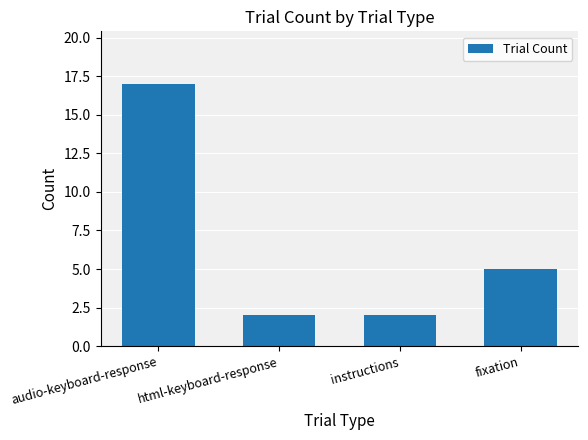

What is the sum of all values?

26